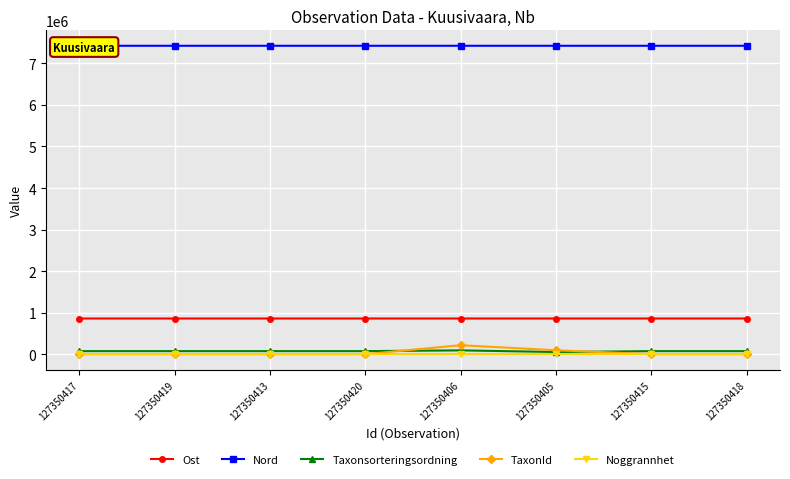

True or false: TaxonId and Ost intersect in this chart.

False